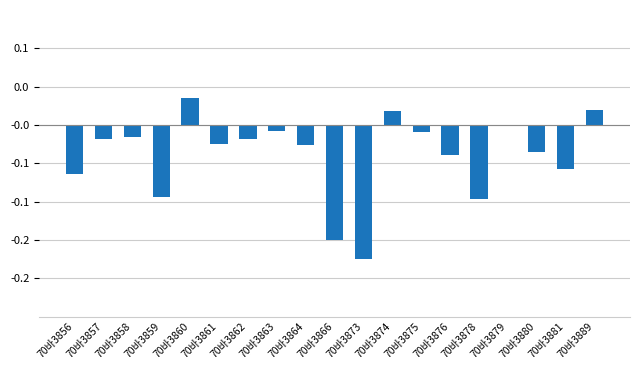

Which category has the highest value across all series?

70바3860